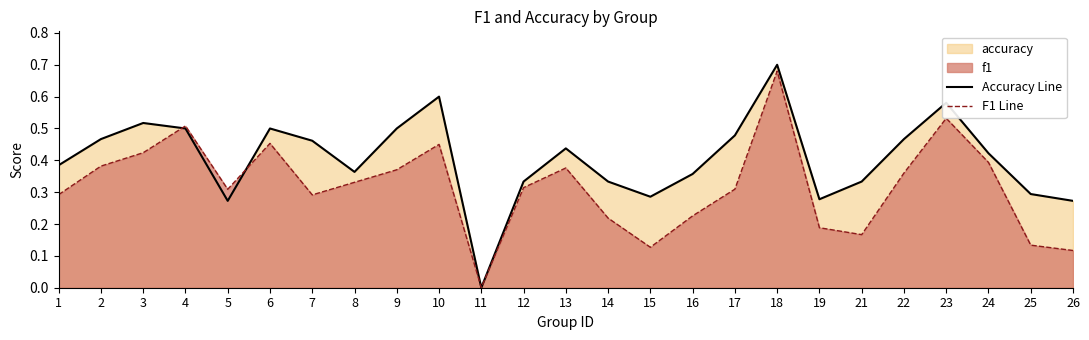

At which label is F1 Line closest to 0?

11